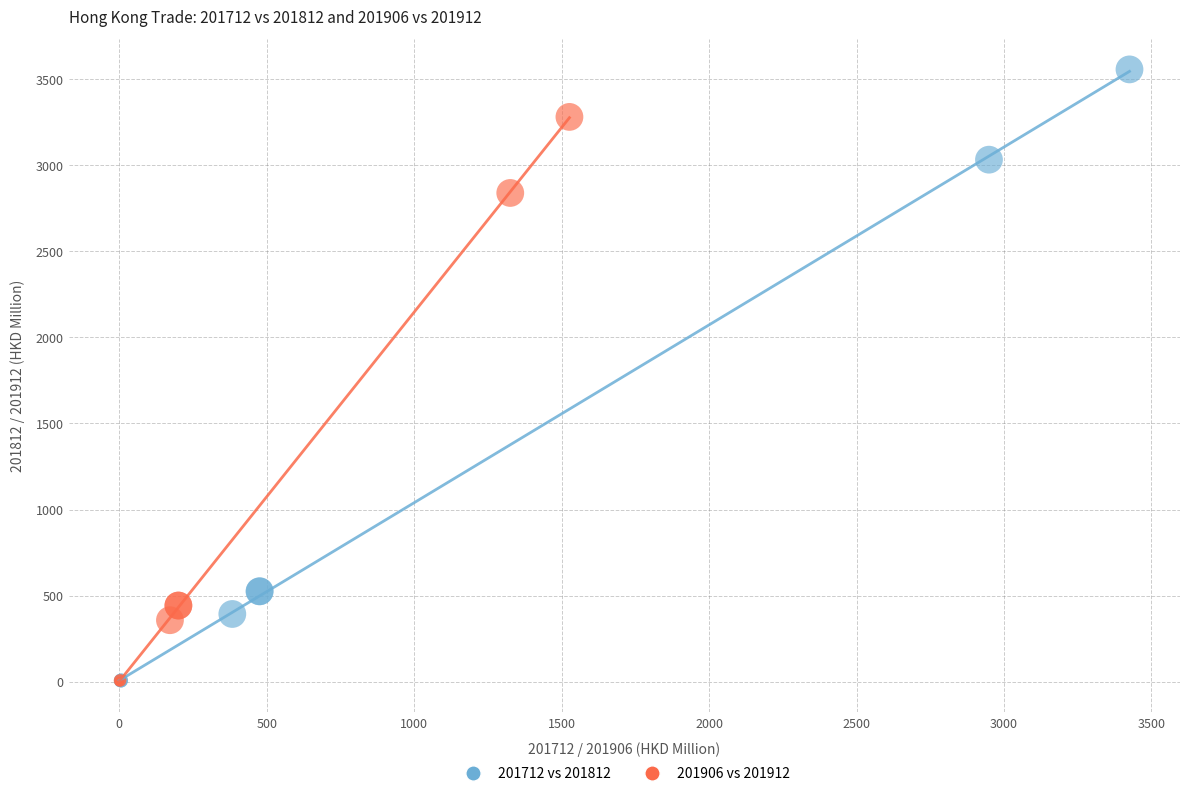

Which series contains the highest Y value?

201712 vs 201812